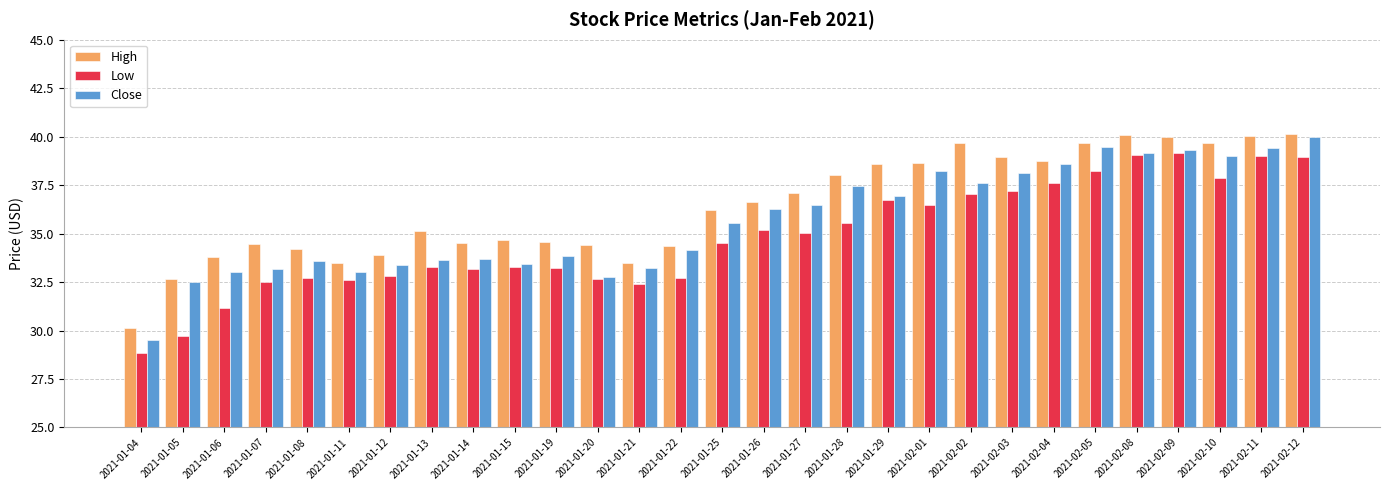

What is the difference between the highest and lowest values at 2021-01-19?

1.3